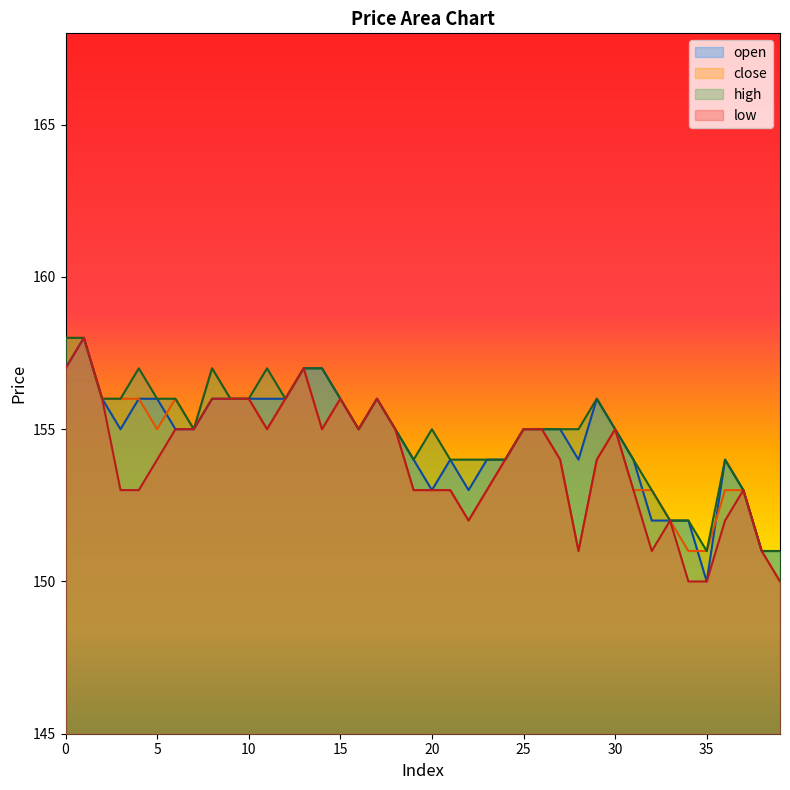

Which series has the largest total across all categories?

high